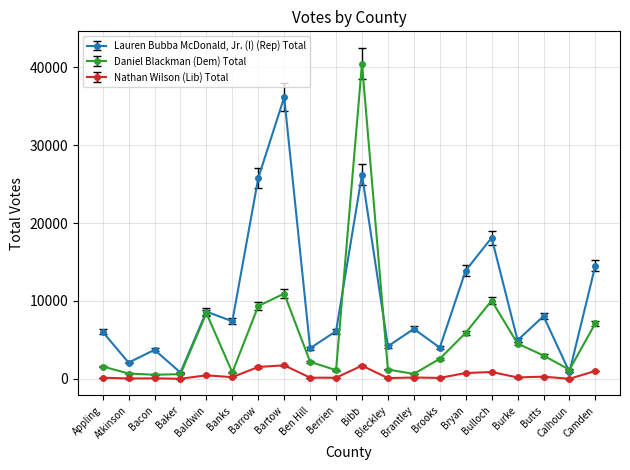

What is the maximum value shown in the chart?

40441